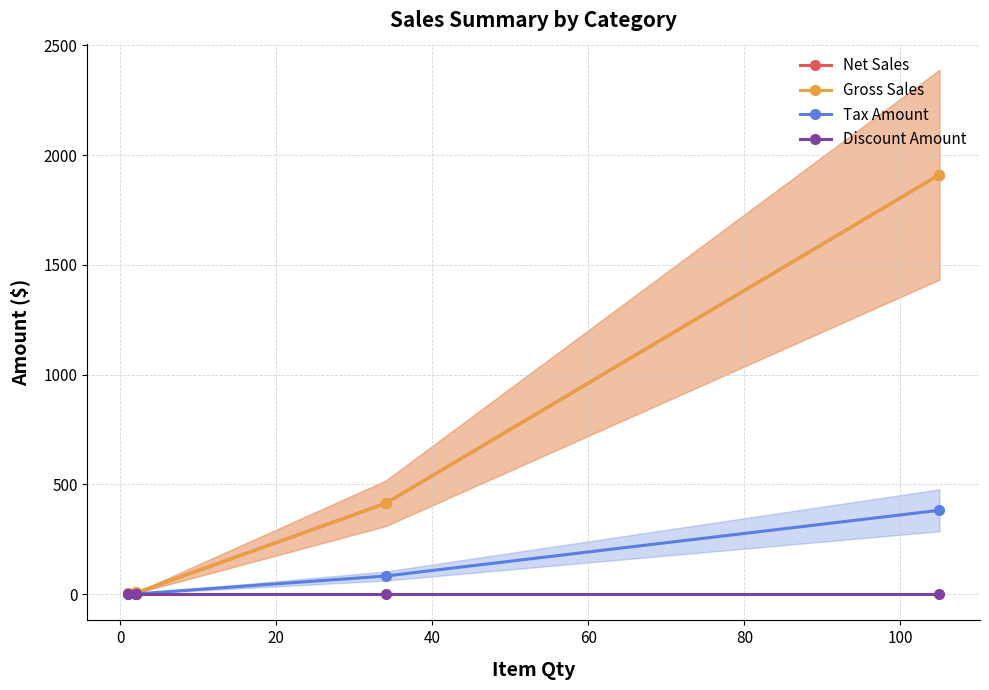

What is the average value of the Net Sales series?

469.3